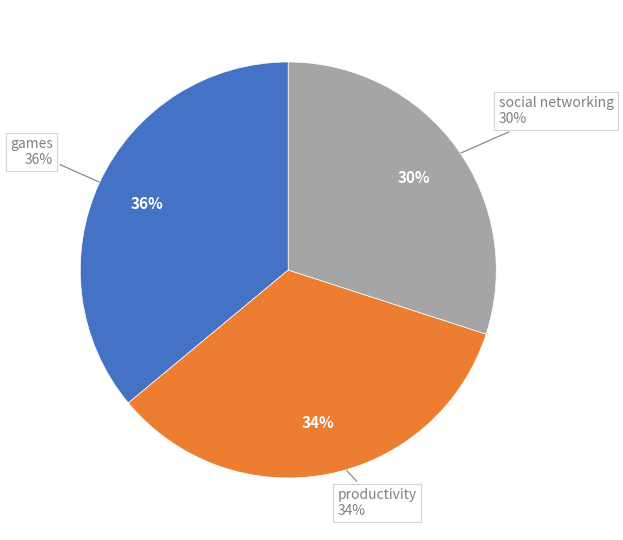

What percentage is NOT represented by social networking?

70.0%